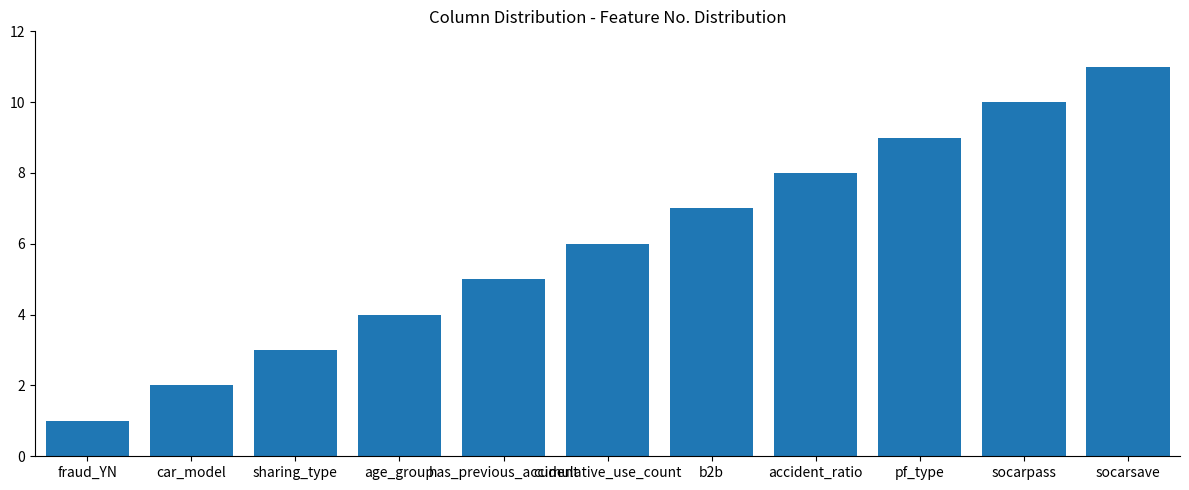

Rank the categories by value from lowest to highest.

fraud_YN, car_model, sharing_type, age_group, has_previous_accident, cumulative_use_count, b2b, accident_ratio, pf_type, socarpass, socarsave